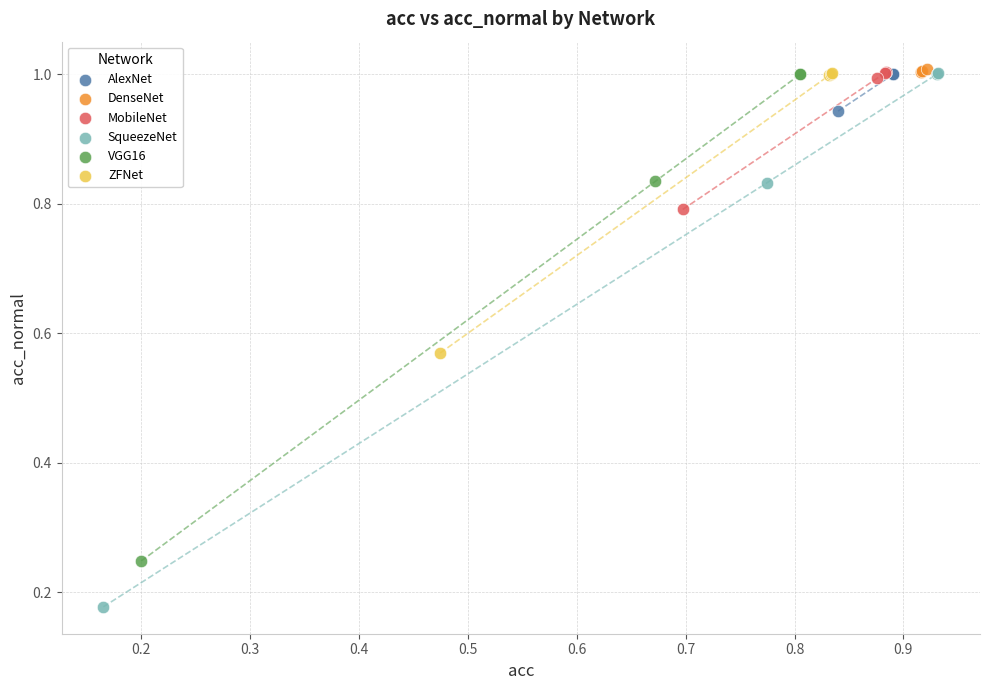

Which series has the widest spread of Y values?

SqueezeNet